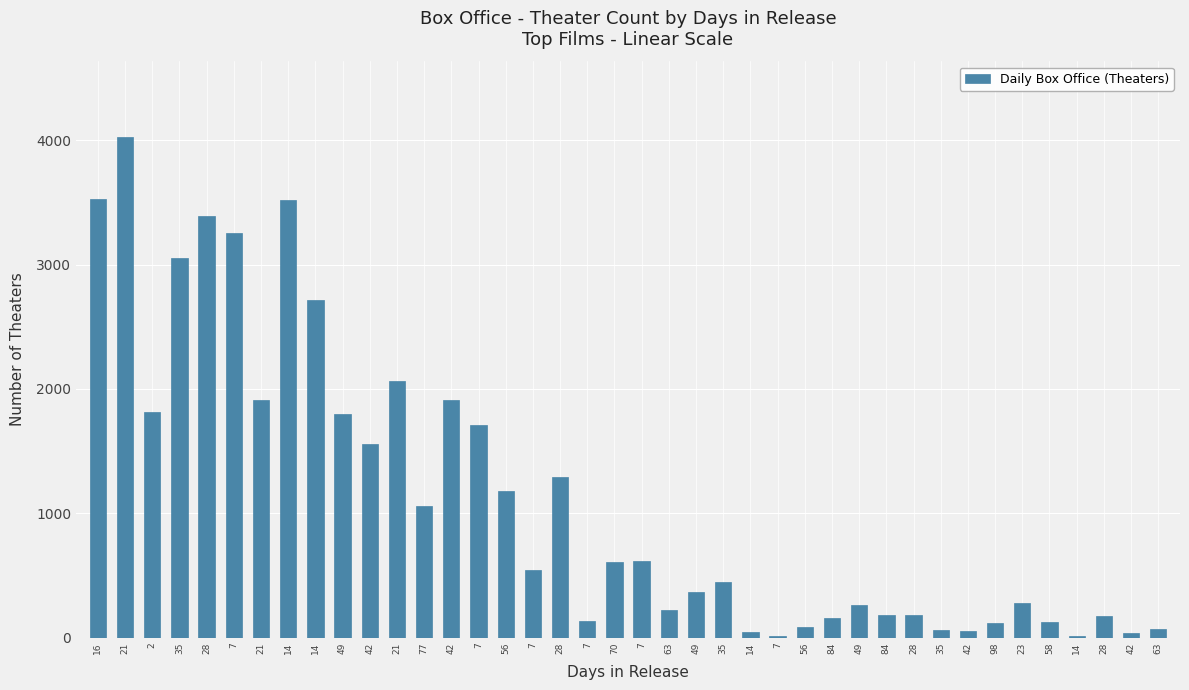

How many categories are shown in the chart?

40